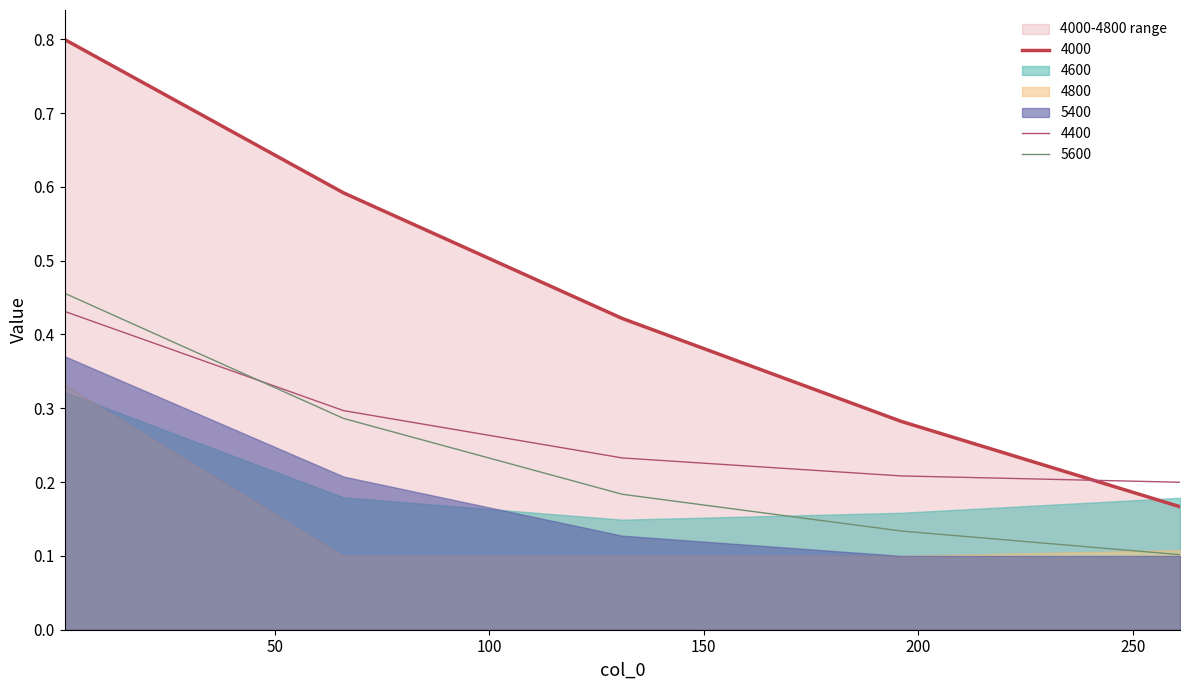

True or false: 5600 and 4400 cross at least once.

True